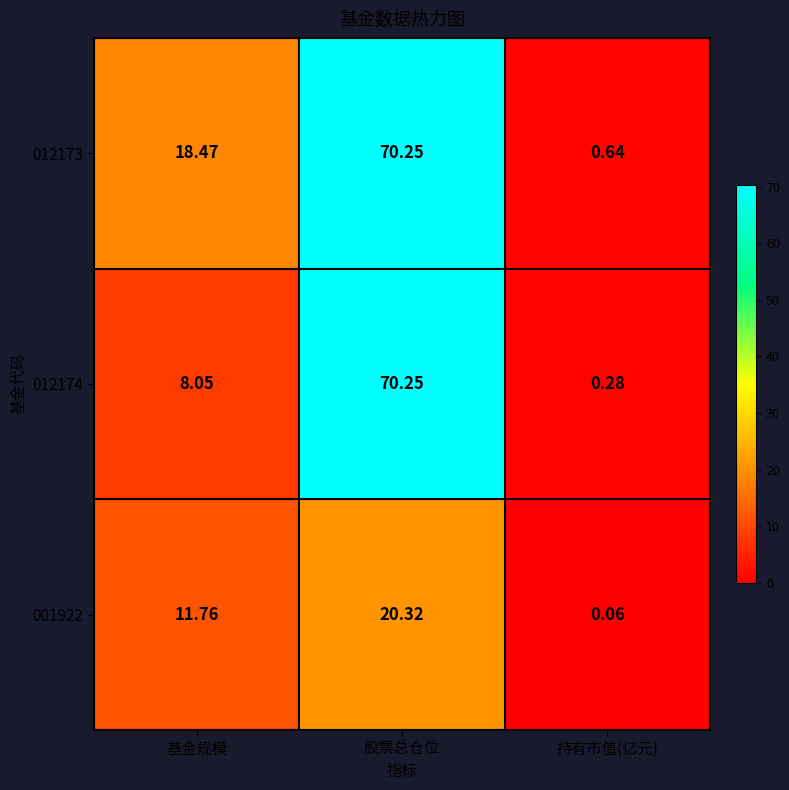

At which label is 012173 closest to 35?

基金规模